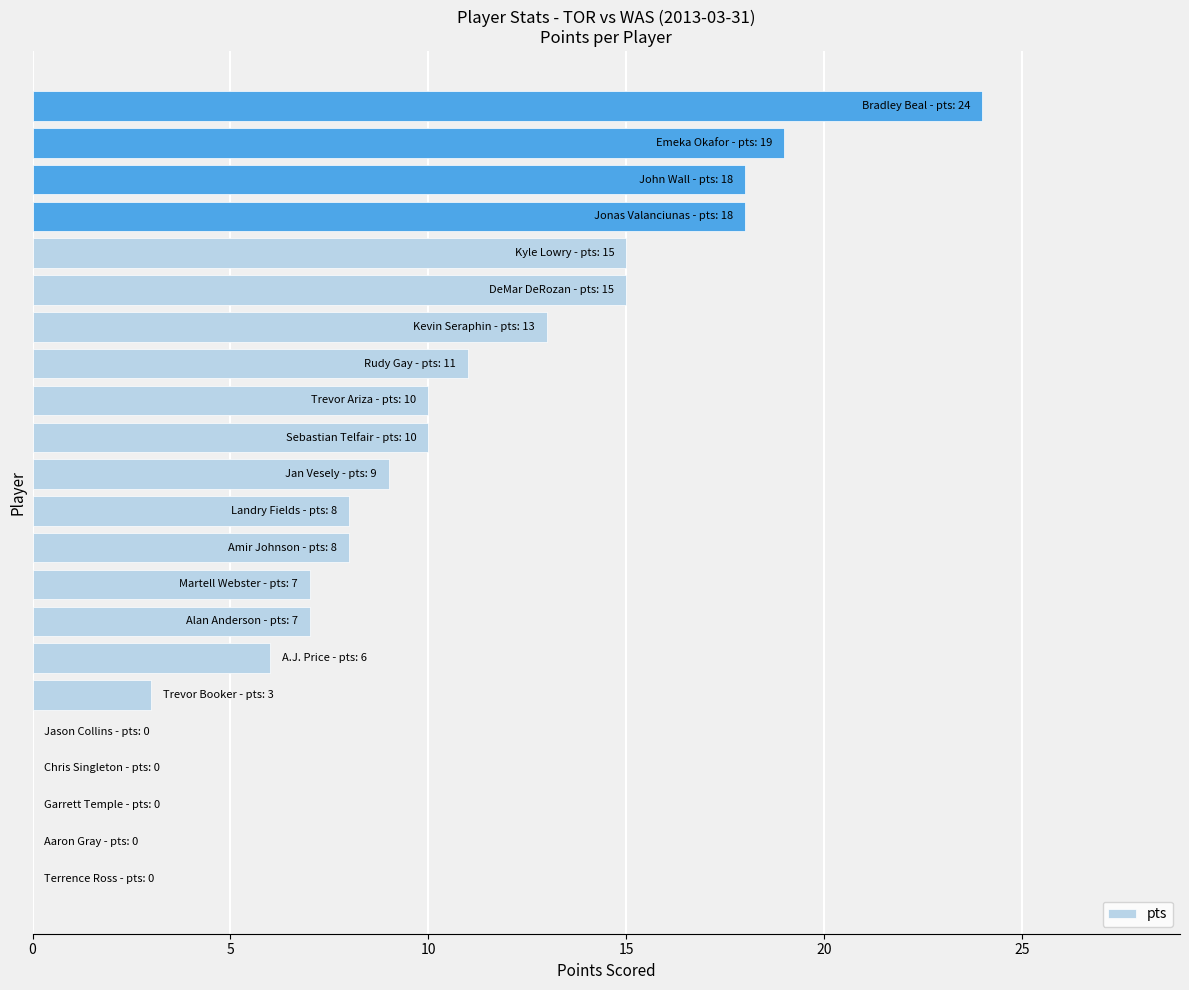

What is the maximum value shown in the chart?

24